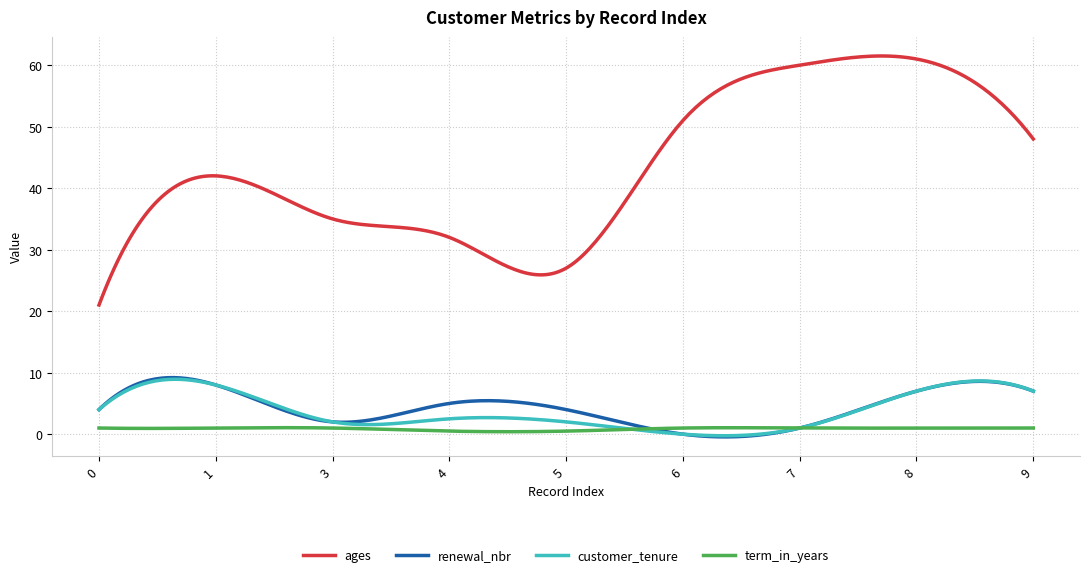

True or false: renewal_nbr and ages cross at least once.

False